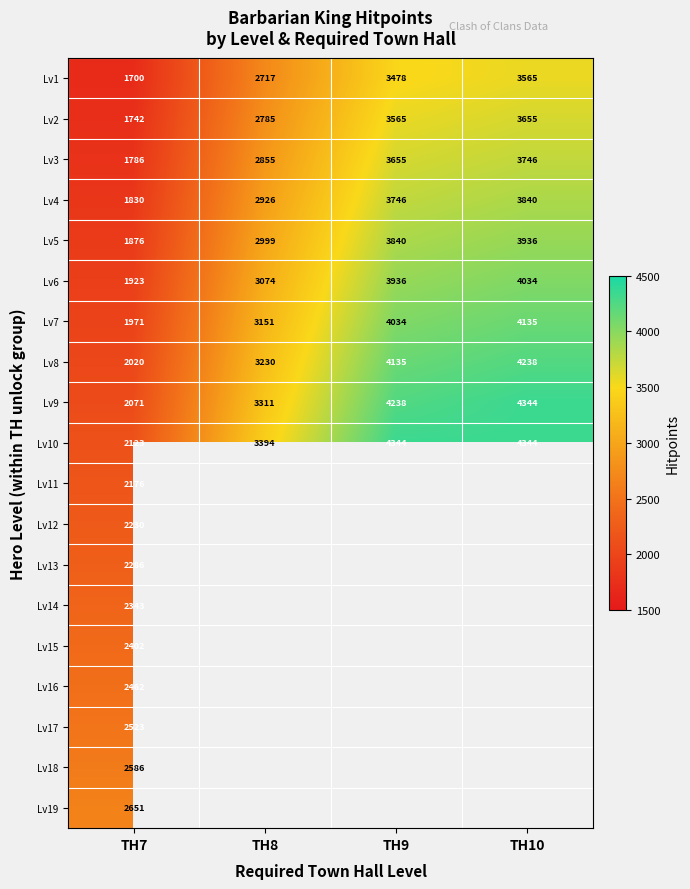

The value of Lv11 at TH7 is 1086.7. True or false?

False